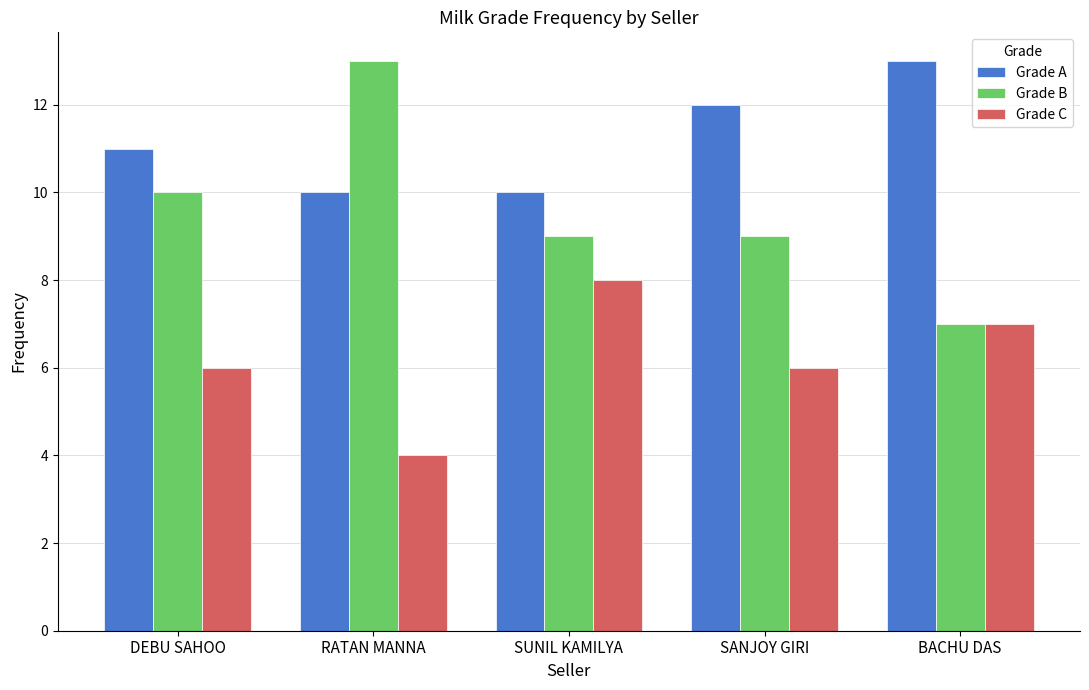

Where does the Grade B series first go above 9?

DEBU SAHOO